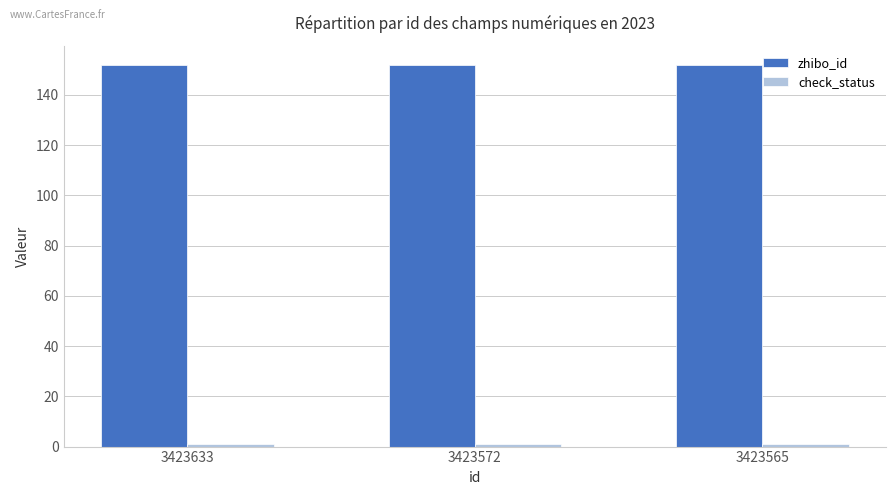

What is the maximum value shown in the chart?

152